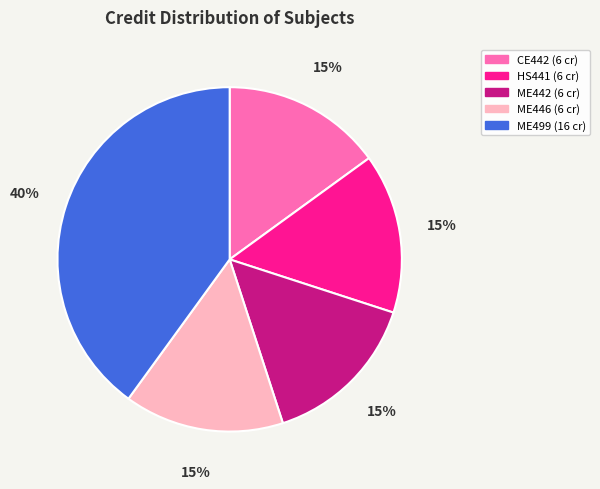

Which category has the biggest portion of the pie?

ME499